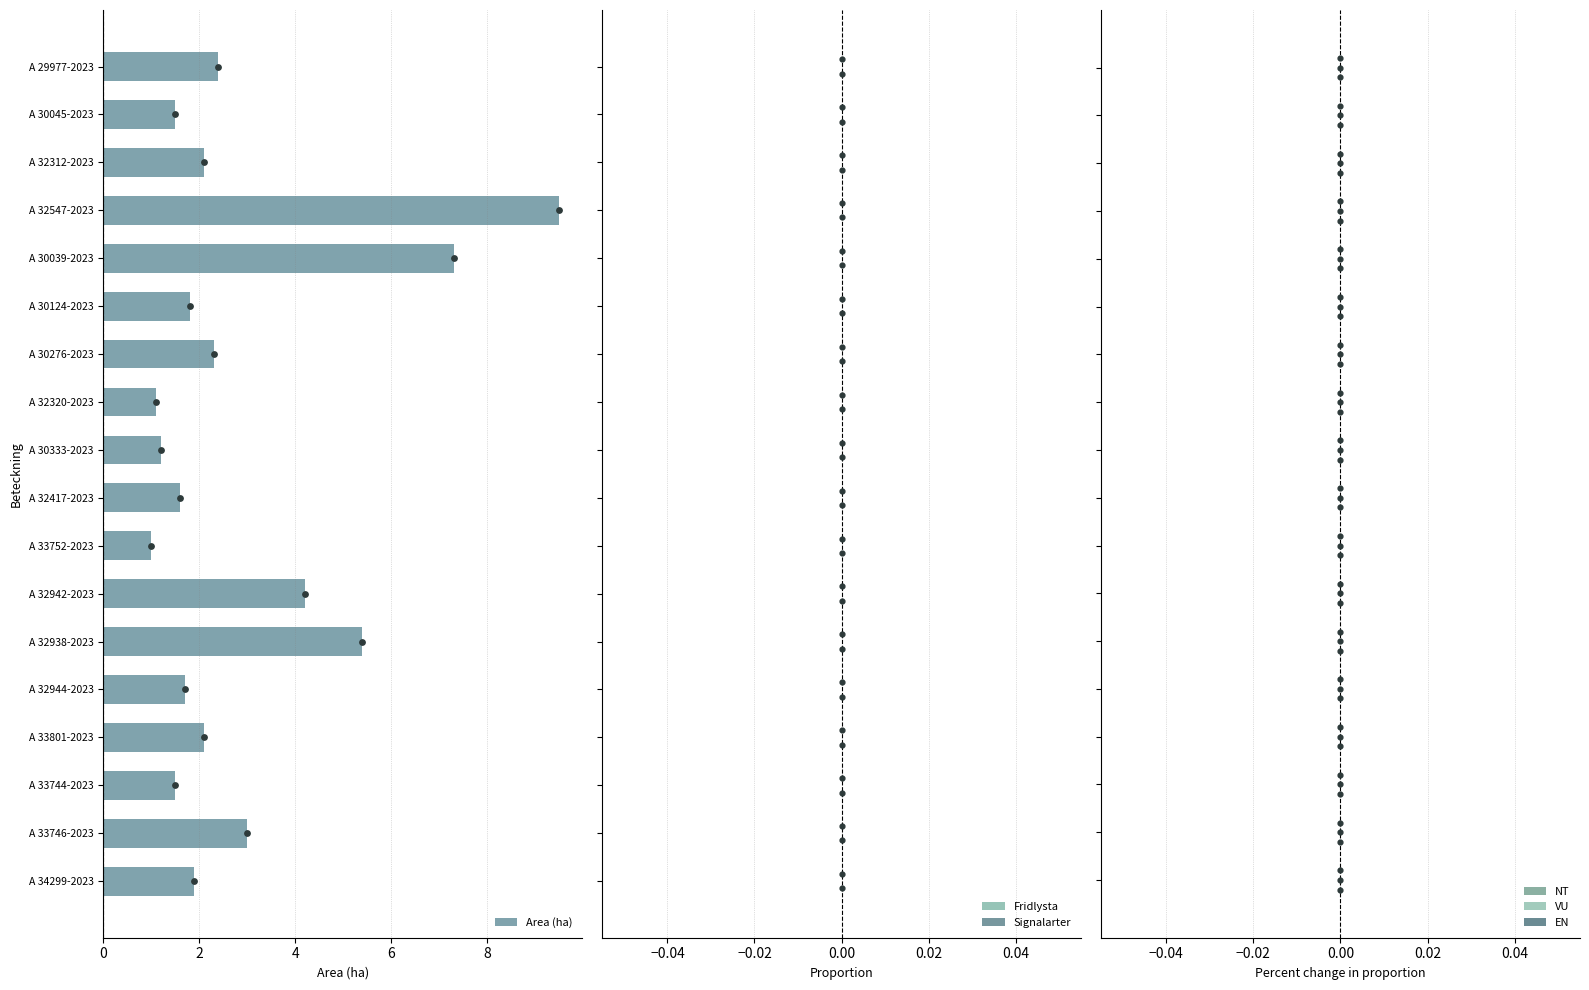

At how many categories does at least one series exceed 7?

2